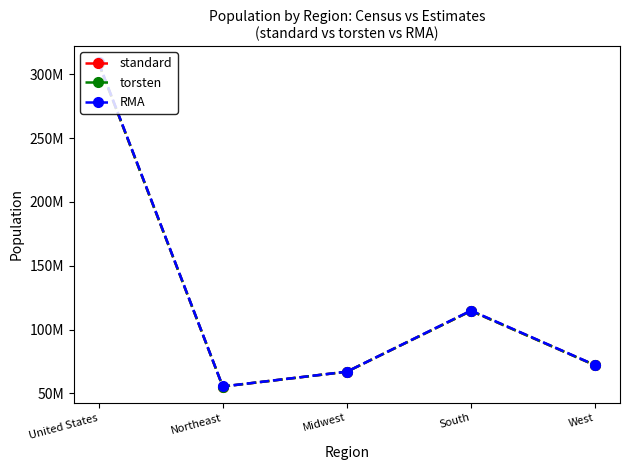

Where is the first local minimum for torsten?

Northeast